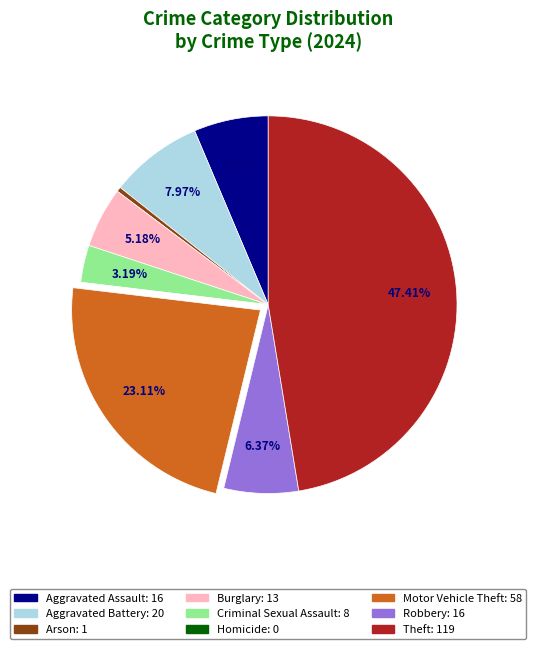

Which category has the biggest portion of the pie?

Theft